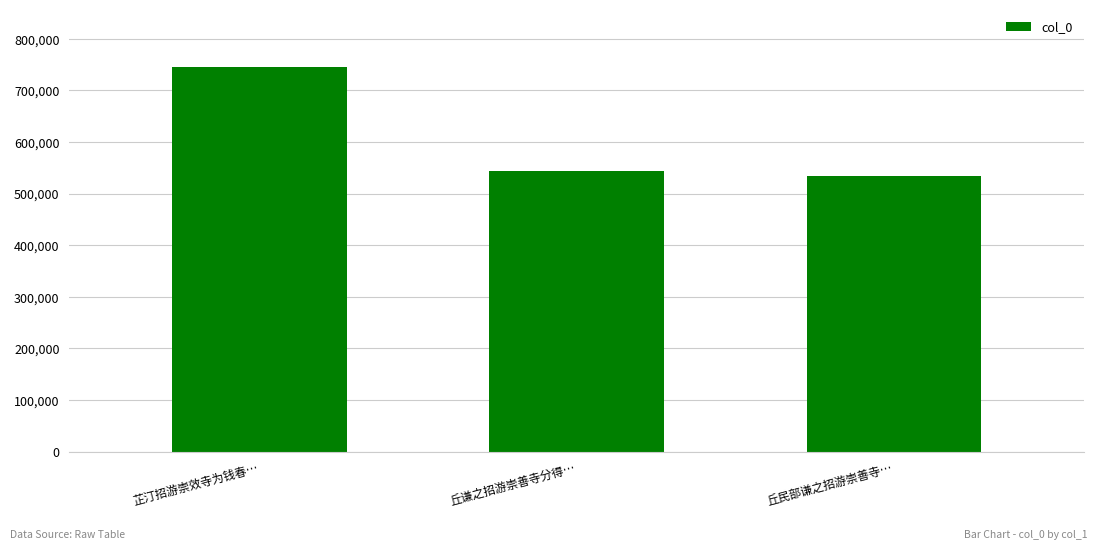

How many distinct data groups are displayed?

1